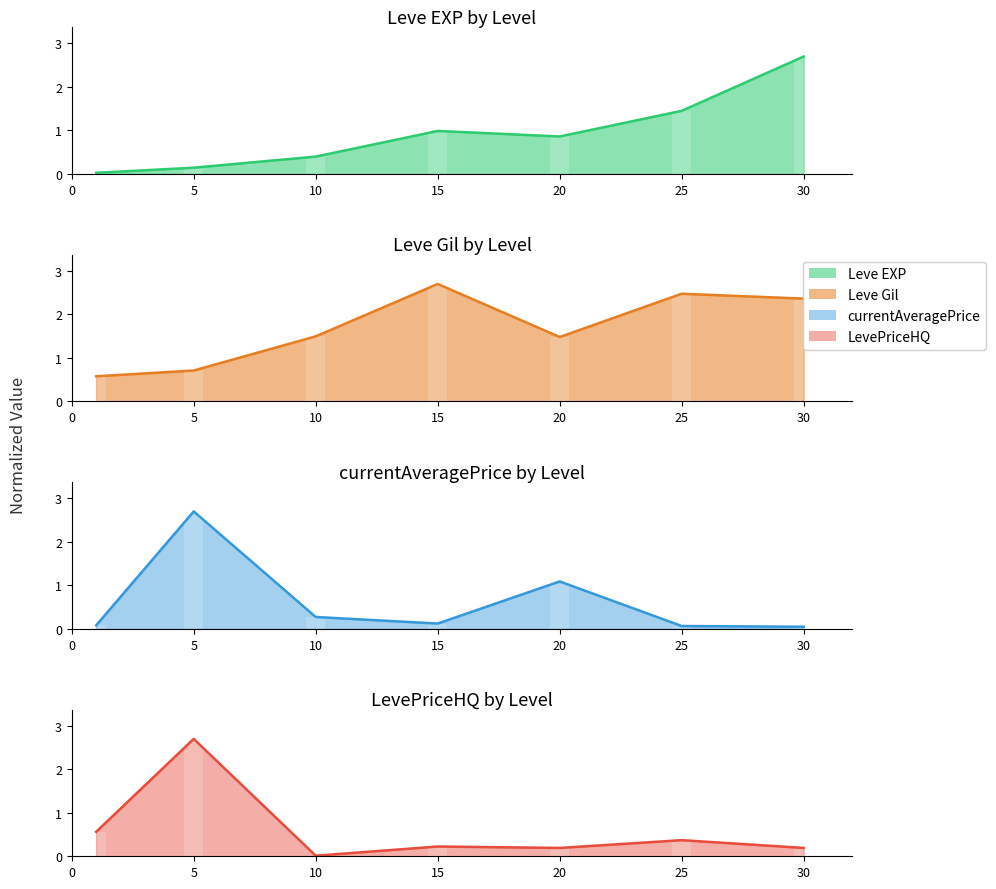

What is the value of the Leve EXP bar at the 4th from the left?

1.0